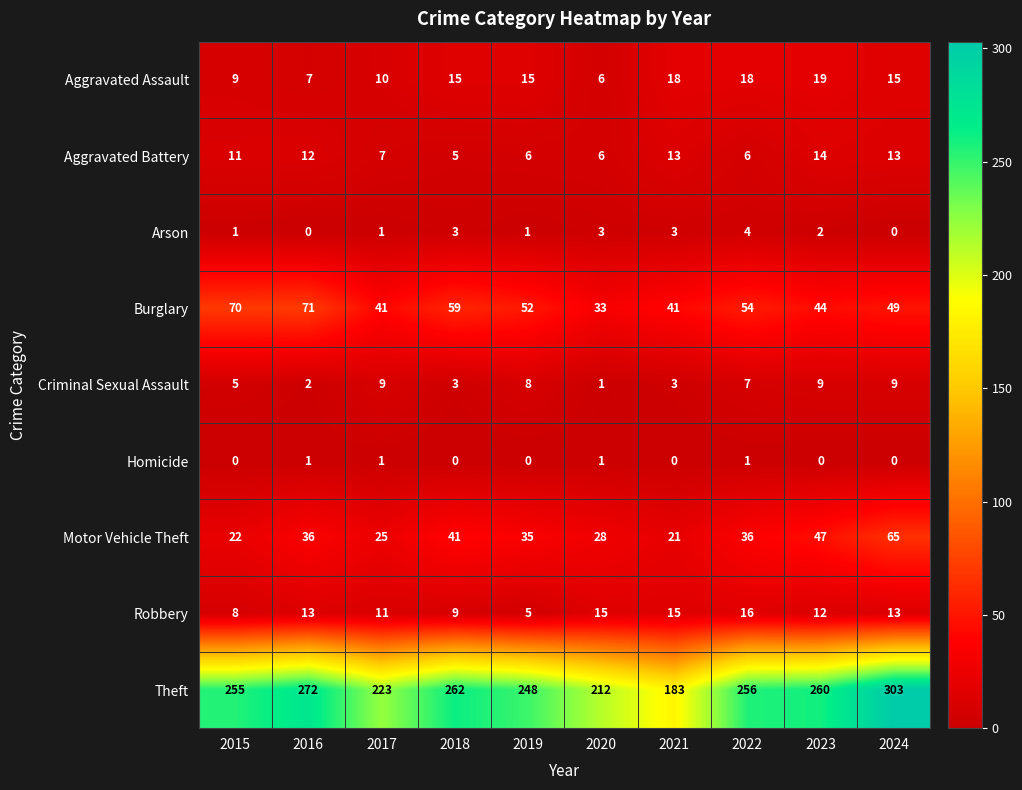

Which series has the largest range (max minus min)?

Theft